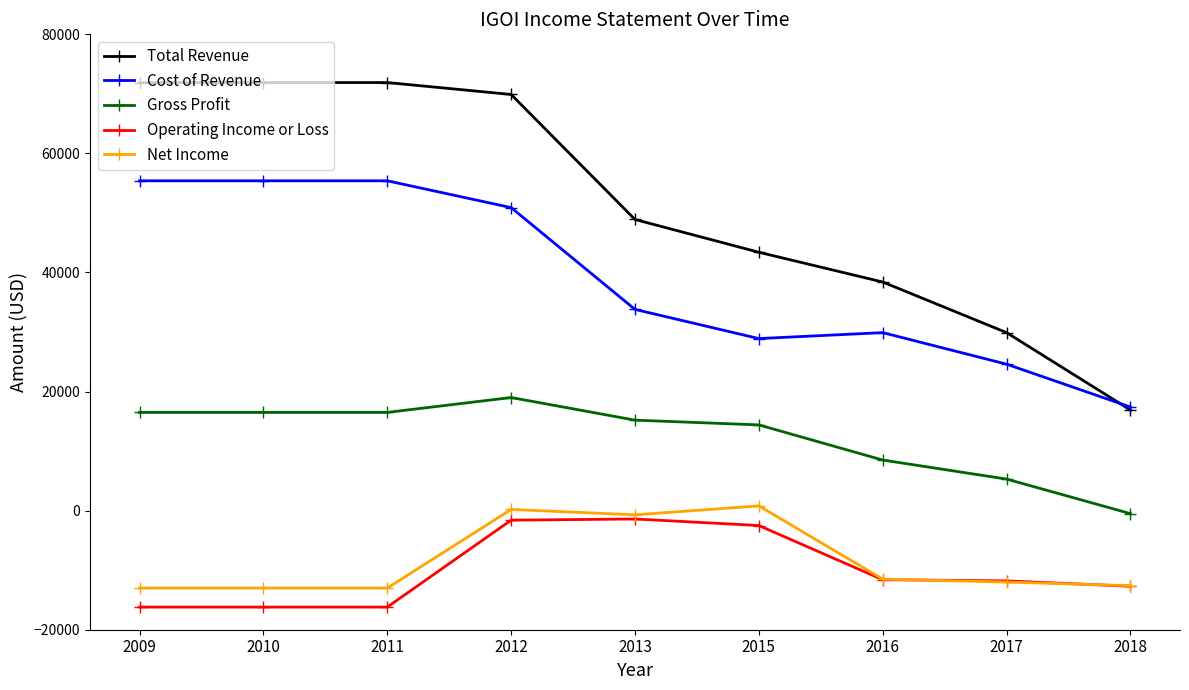

True or false: Total Revenue has more than 1 points higher than both neighbors.

False